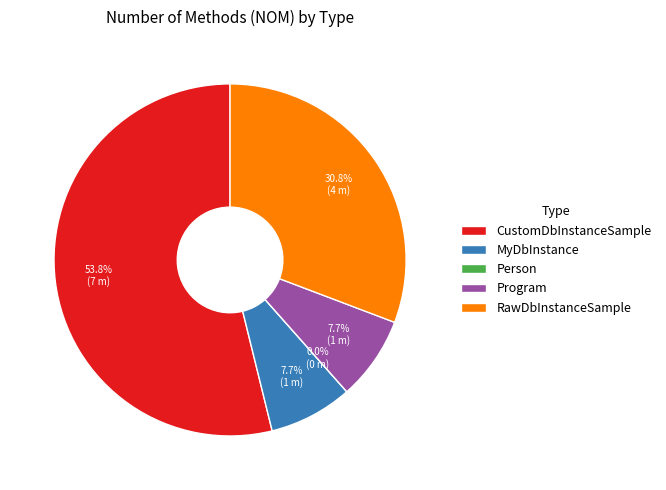

How many segments does this pie chart have?

5